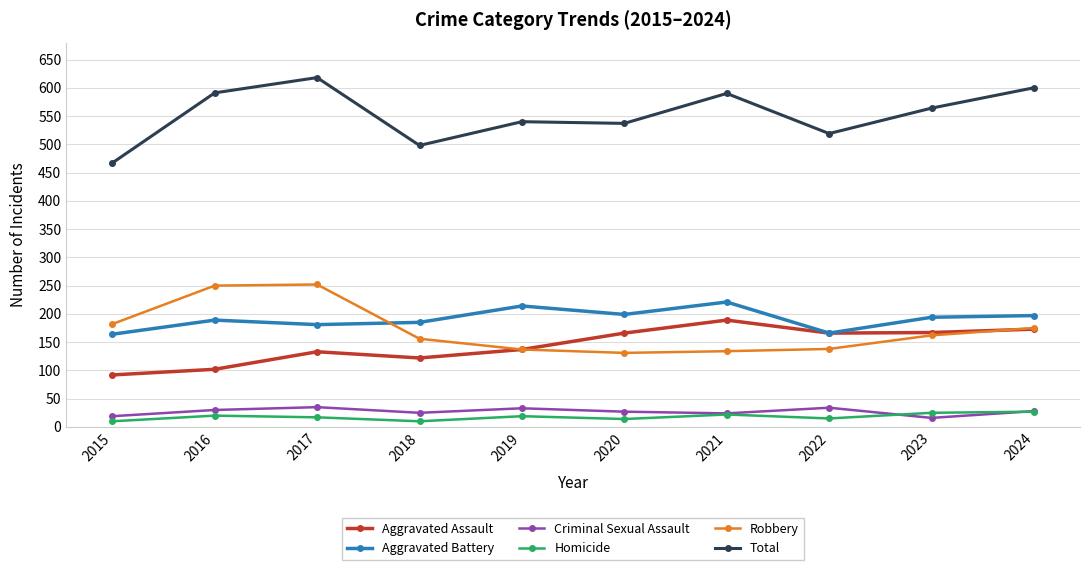

Is the value of Homicide at 2022 greater than the value of Aggravated Assault at 2017?

No